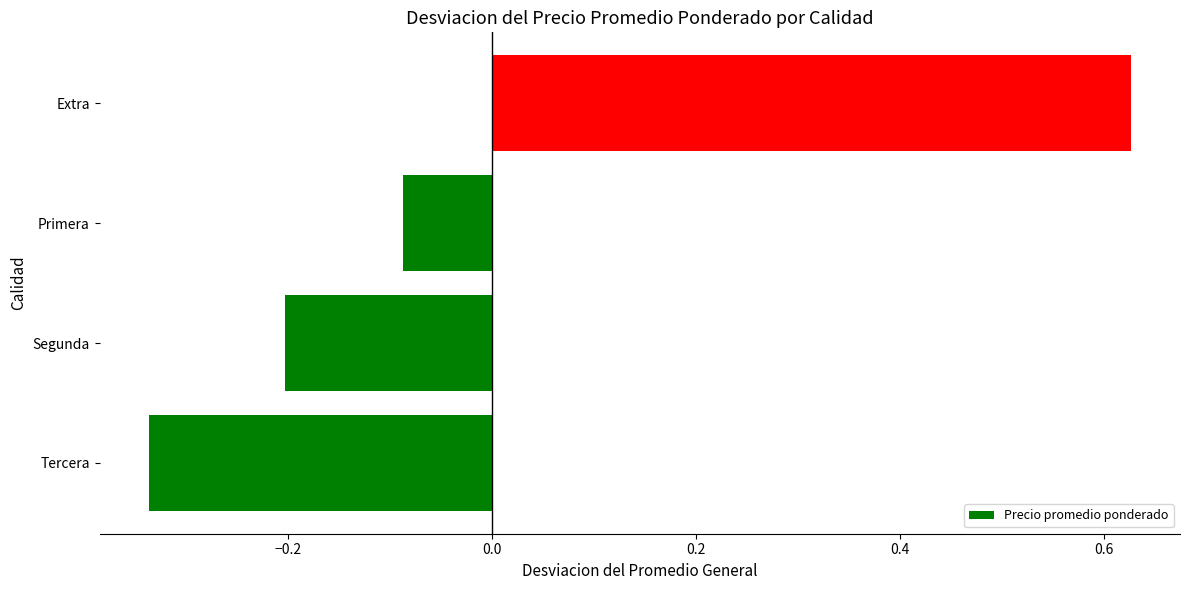

Which has a higher value, Segunda or Tercera?

Segunda